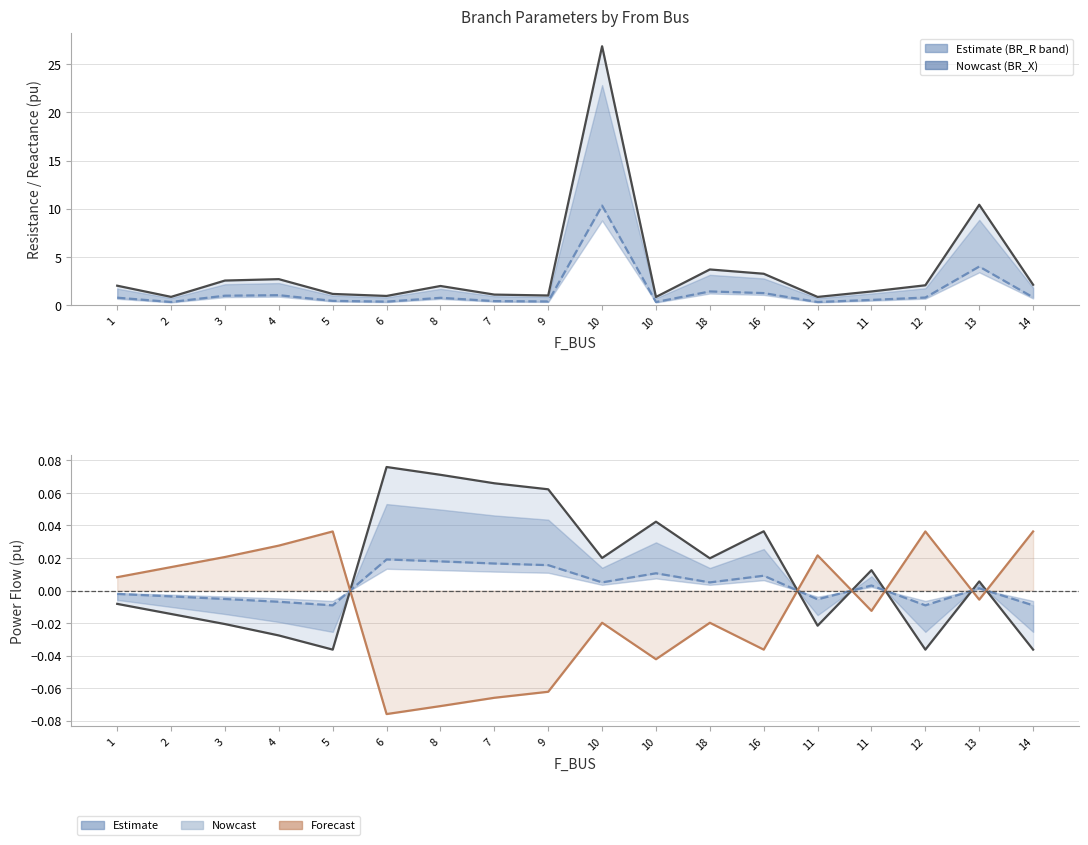

Reading left to right, what are all the values shown in this chart?

BR_R: 2.0	0.9	2.6	2.7	1.2	1.0	2.0	1.1	1.0	26.9	0.9	3.7	3.3	0.9	1.4	2.1	10.4	2.1
BR_X: 0.8	0.3	1.0	1.0	0.4	0.4	0.8	0.4	0.4	10.3	0.3	1.4	1.3	0.3	0.5	0.8	4.0	0.8
P_in: -0.0	-0.0	-0.0	-0.0	-0.0	0.1	0.1	0.1	0.1	0.0	0.0	0.0	0.0	-0.0	0.0	-0.0	0.0	-0.0
Q_in: -0.0	-0.0	-0.0	-0.0	-0.0	0.0	0.0	0.0	0.0	0.0	0.0	0.0	0.0	-0.0	0.0	-0.0	0.0	-0.0
P_out: 0.0	0.0	0.0	0.0	0.0	-0.1	-0.1	-0.1	-0.1	-0.0	-0.0	-0.0	-0.0	0.0	-0.0	0.0	-0.0	0.0